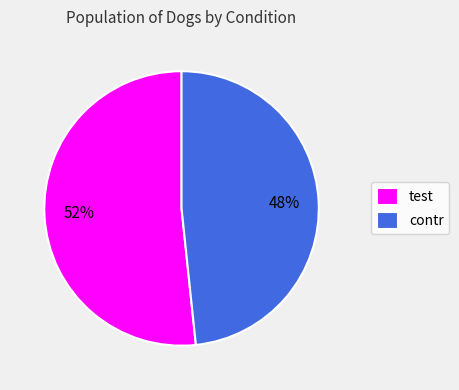

What is the largest slice in the pie chart?

test